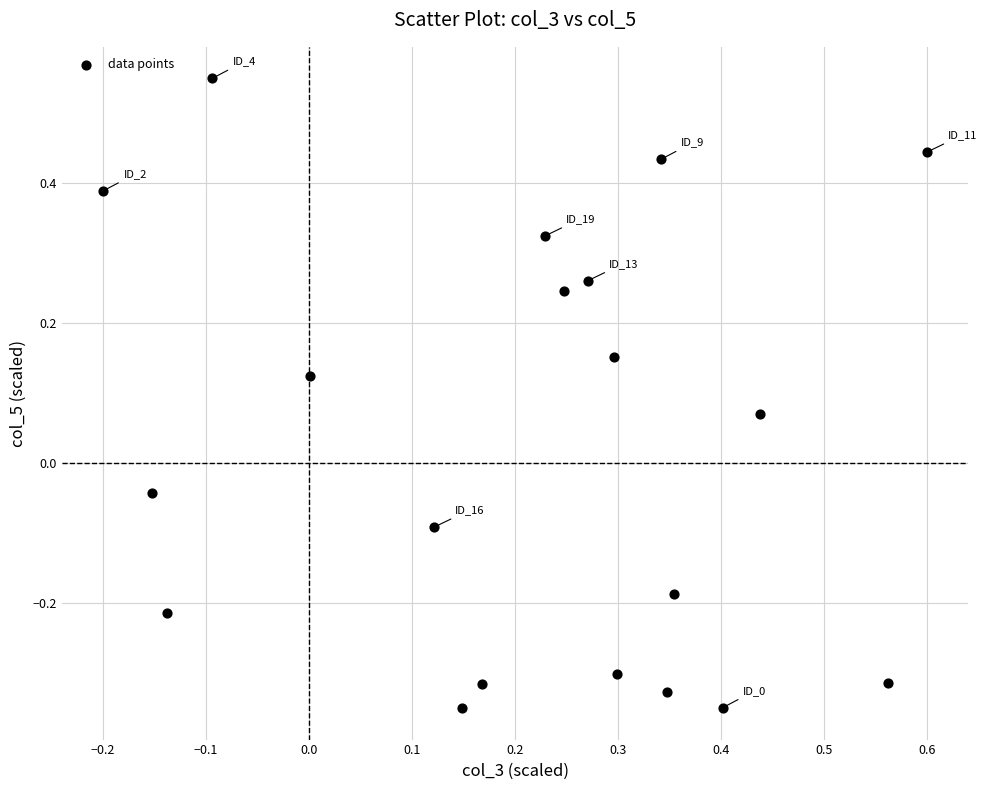

What is the range of X values (max minus min)?

0.8